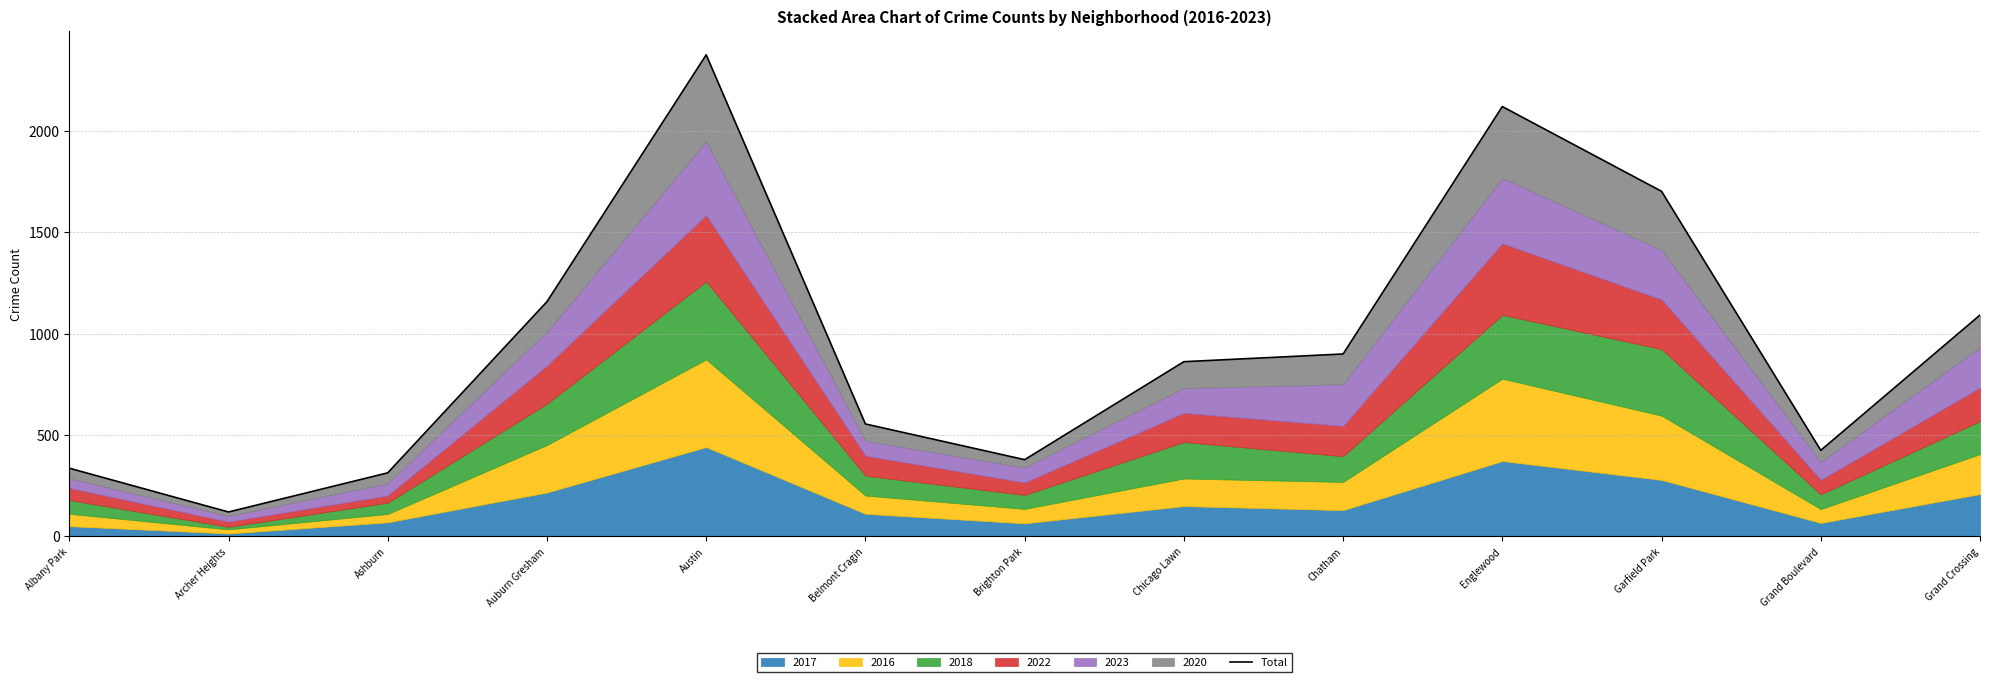

How many values exceed 861?

6